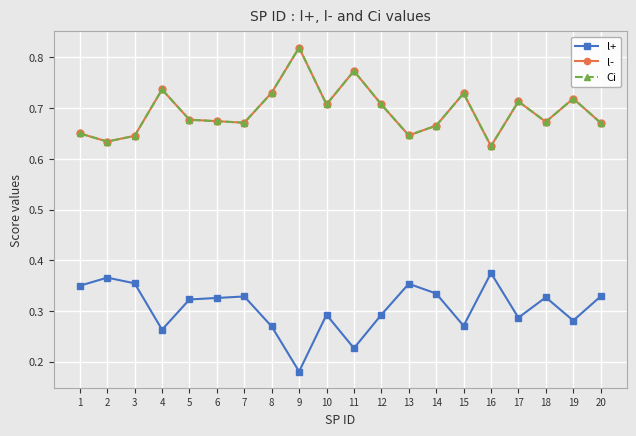

Between 10 and 13, which is larger?

13